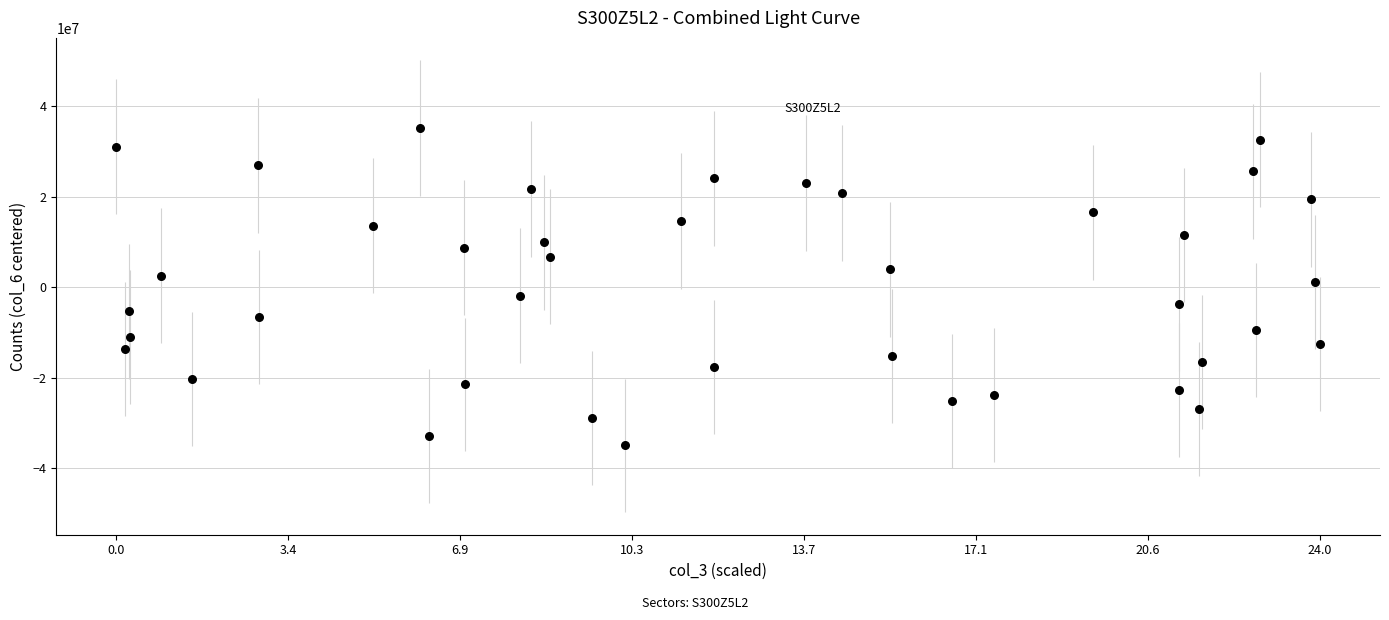

What is the range of Y values (max minus min)?

70069845.1